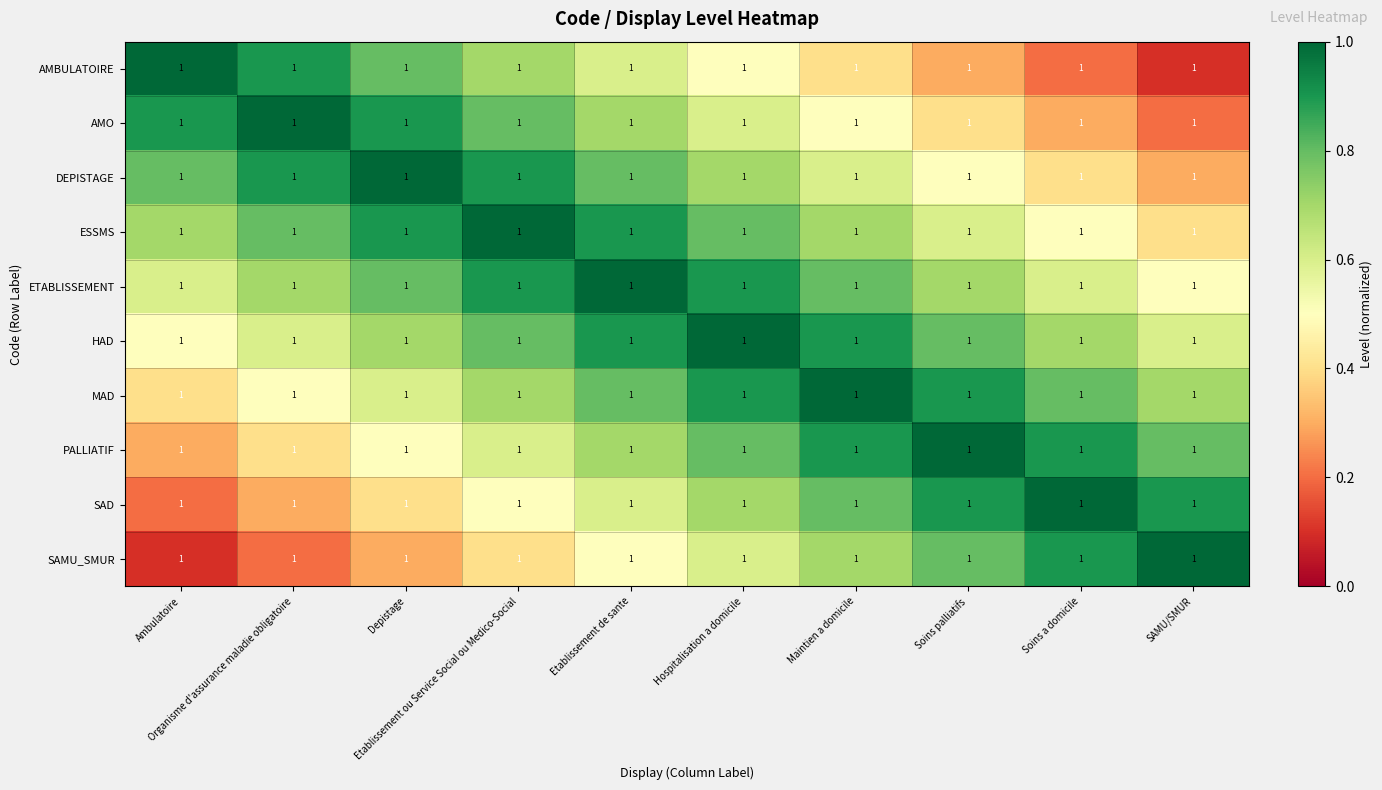

Reading left to right, what are all the values shown in this chart?

AMBULATOIRE: Ambulatoire=1.0	Organisme d'assurance maladie obligatoire=1.0	Depistage=1.0	Etablissement ou Service Social ou Medico-Social=1.0	Etablissement de sante=1.0	Hospitalisation a domicile=1.0	Maintien a domicile=1.0	Soins palliatifs=1.0	Soins a domicile=1.0	SAMU/SMUR=1.0
AMO: Ambulatoire=1.0	Organisme d'assurance maladie obligatoire=1.0	Depistage=1.0	Etablissement ou Service Social ou Medico-Social=1.0	Etablissement de sante=1.0	Hospitalisation a domicile=1.0	Maintien a domicile=1.0	Soins palliatifs=1.0	Soins a domicile=1.0	SAMU/SMUR=1.0
DEPISTAGE: Ambulatoire=1.0	Organisme d'assurance maladie obligatoire=1.0	Depistage=1.0	Etablissement ou Service Social ou Medico-Social=1.0	Etablissement de sante=1.0	Hospitalisation a domicile=1.0	Maintien a domicile=1.0	Soins palliatifs=1.0	Soins a domicile=1.0	SAMU/SMUR=1.0
ESSMS: Ambulatoire=1.0	Organisme d'assurance maladie obligatoire=1.0	Depistage=1.0	Etablissement ou Service Social ou Medico-Social=1.0	Etablissement de sante=1.0	Hospitalisation a domicile=1.0	Maintien a domicile=1.0	Soins palliatifs=1.0	Soins a domicile=1.0	SAMU/SMUR=1.0
ETABLISSEMENT: Ambulatoire=1.0	Organisme d'assurance maladie obligatoire=1.0	Depistage=1.0	Etablissement ou Service Social ou Medico-Social=1.0	Etablissement de sante=1.0	Hospitalisation a domicile=1.0	Maintien a domicile=1.0	Soins palliatifs=1.0	Soins a domicile=1.0	SAMU/SMUR=1.0
HAD: Ambulatoire=1.0	Organisme d'assurance maladie obligatoire=1.0	Depistage=1.0	Etablissement ou Service Social ou Medico-Social=1.0	Etablissement de sante=1.0	Hospitalisation a domicile=1.0	Maintien a domicile=1.0	Soins palliatifs=1.0	Soins a domicile=1.0	SAMU/SMUR=1.0
MAD: Ambulatoire=1.0	Organisme d'assurance maladie obligatoire=1.0	Depistage=1.0	Etablissement ou Service Social ou Medico-Social=1.0	Etablissement de sante=1.0	Hospitalisation a domicile=1.0	Maintien a domicile=1.0	Soins palliatifs=1.0	Soins a domicile=1.0	SAMU/SMUR=1.0
PALLIATIF: Ambulatoire=1.0	Organisme d'assurance maladie obligatoire=1.0	Depistage=1.0	Etablissement ou Service Social ou Medico-Social=1.0	Etablissement de sante=1.0	Hospitalisation a domicile=1.0	Maintien a domicile=1.0	Soins palliatifs=1.0	Soins a domicile=1.0	SAMU/SMUR=1.0
SAD: Ambulatoire=1.0	Organisme d'assurance maladie obligatoire=1.0	Depistage=1.0	Etablissement ou Service Social ou Medico-Social=1.0	Etablissement de sante=1.0	Hospitalisation a domicile=1.0	Maintien a domicile=1.0	Soins palliatifs=1.0	Soins a domicile=1.0	SAMU/SMUR=1.0
SAMU_SMUR: Ambulatoire=1.0	Organisme d'assurance maladie obligatoire=1.0	Depistage=1.0	Etablissement ou Service Social ou Medico-Social=1.0	Etablissement de sante=1.0	Hospitalisation a domicile=1.0	Maintien a domicile=1.0	Soins palliatifs=1.0	Soins a domicile=1.0	SAMU/SMUR=1.0